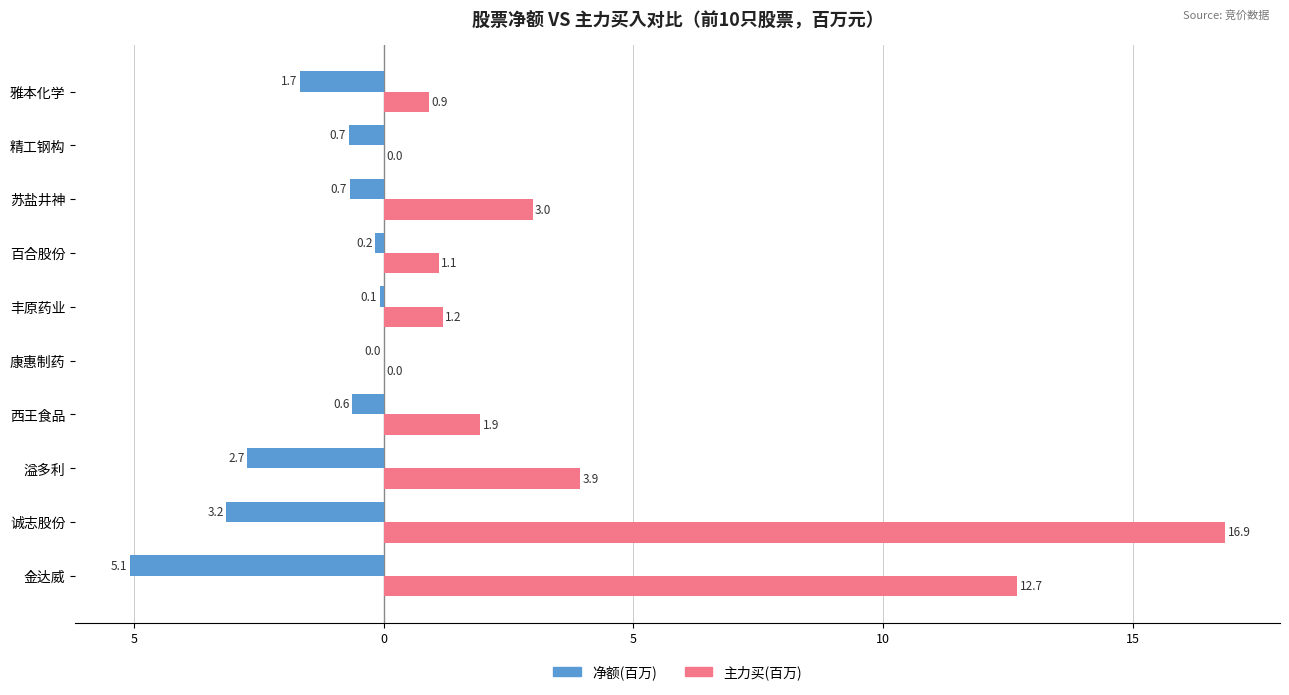

What are all the series names shown in the legend?

净额(百万), 主力买(百万)